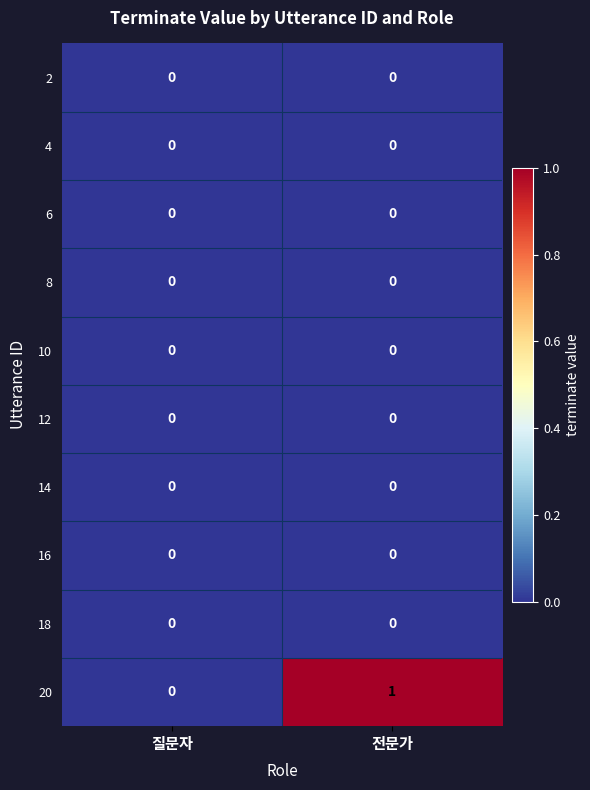

Which series has the largest total across all categories?

20